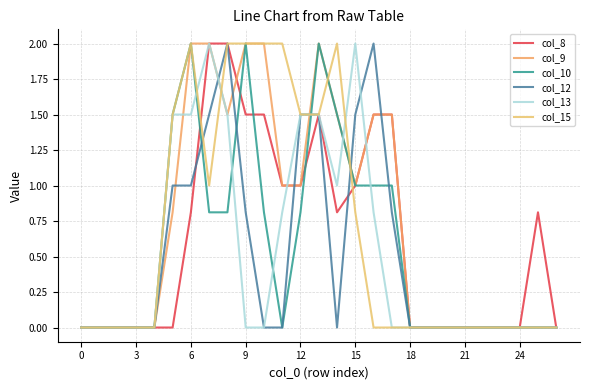

What is the maximum value for col_13?

2.0